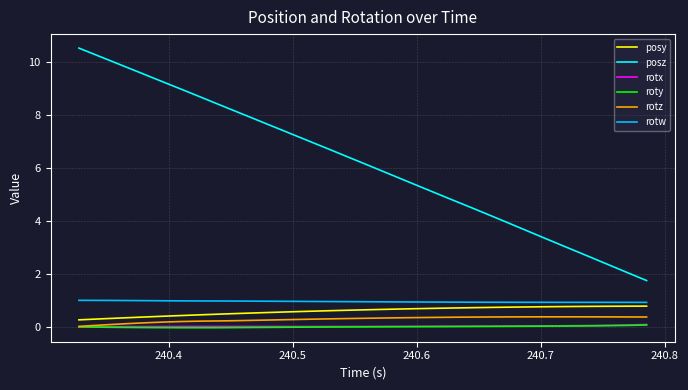

Which series has the largest total across all categories?

posz